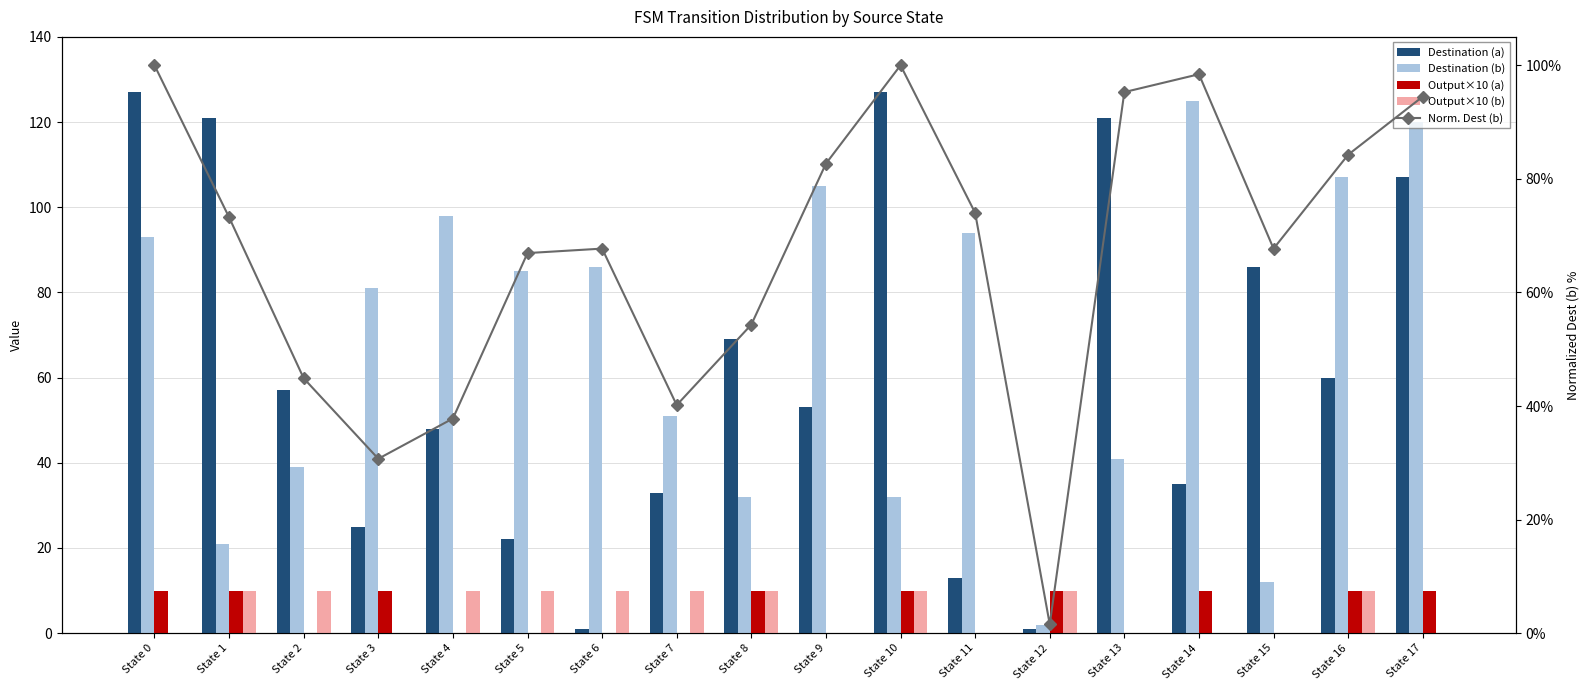

The Destination (a) series shows 0.7 at State 6. True or false?

False